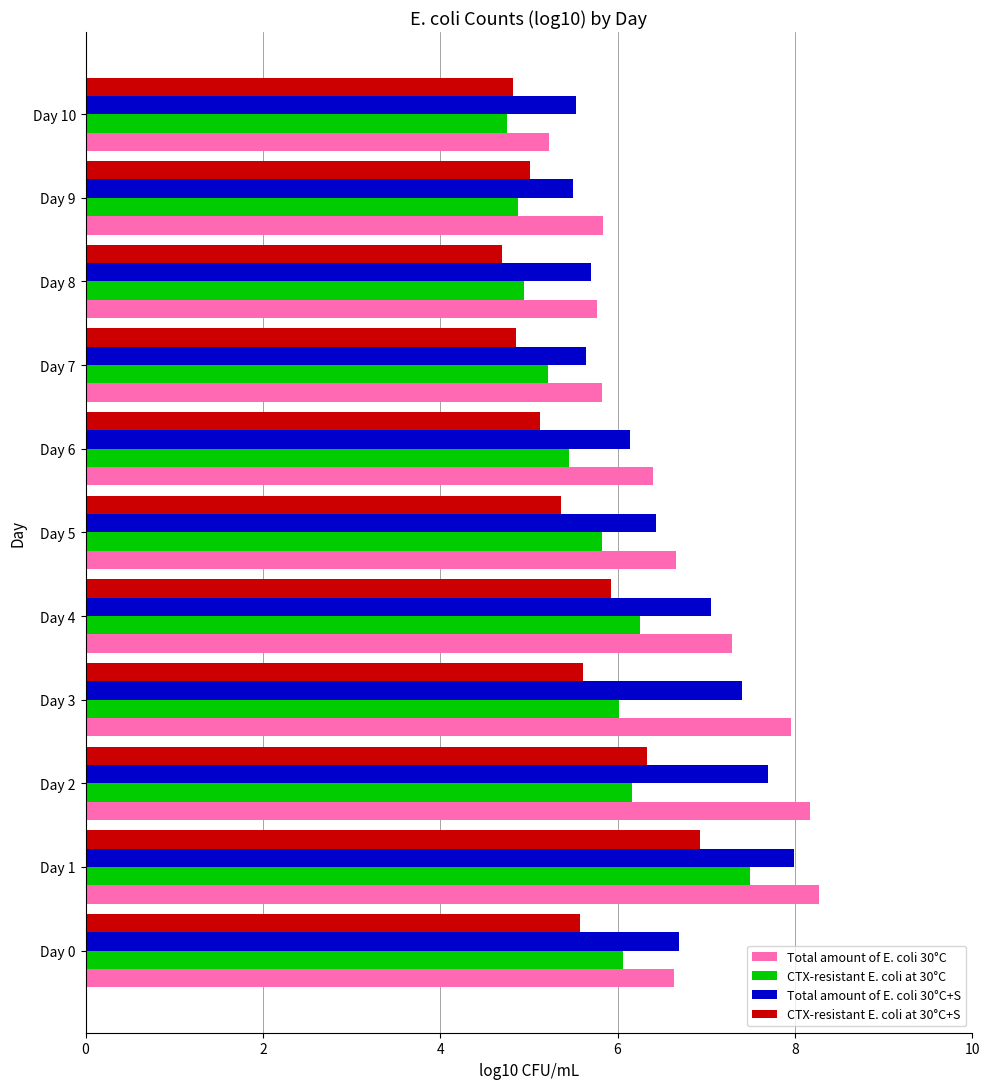

What is the sum of all CTX-resistant E. coli at 30°C+S values?

60.3